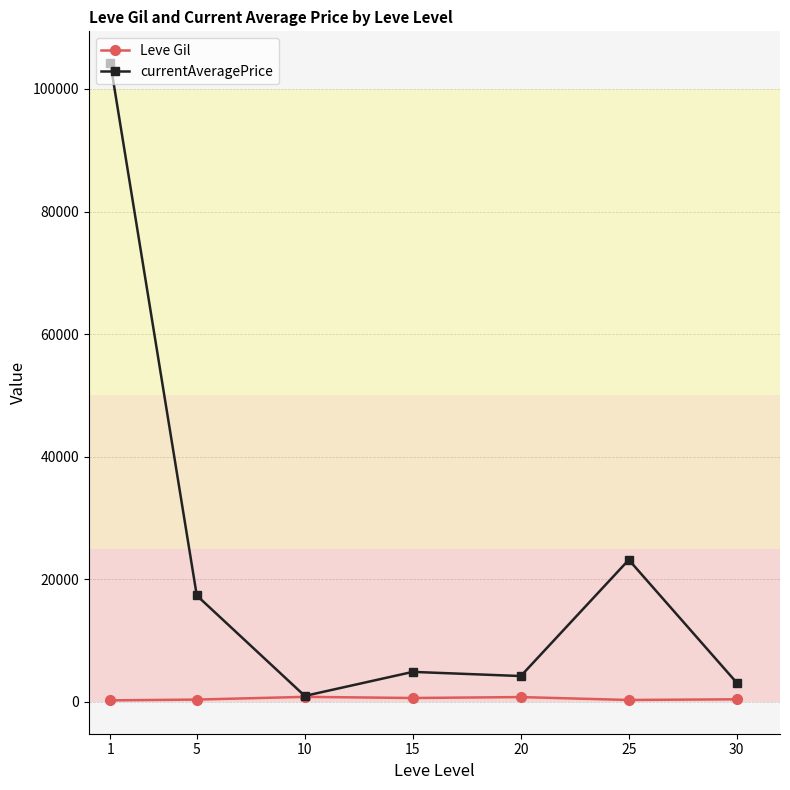

Which series has the largest range (max minus min)?

currentAveragePrice